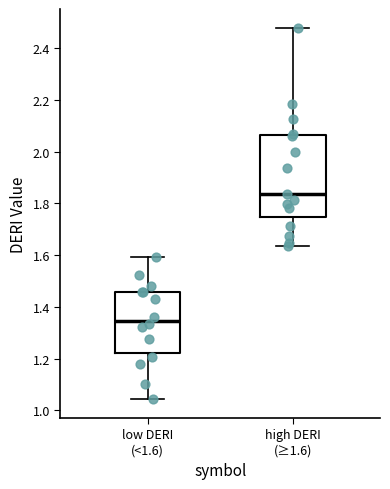

Which box is the tallest, from its lower edge to its upper edge?

high DERI (≥1.6)